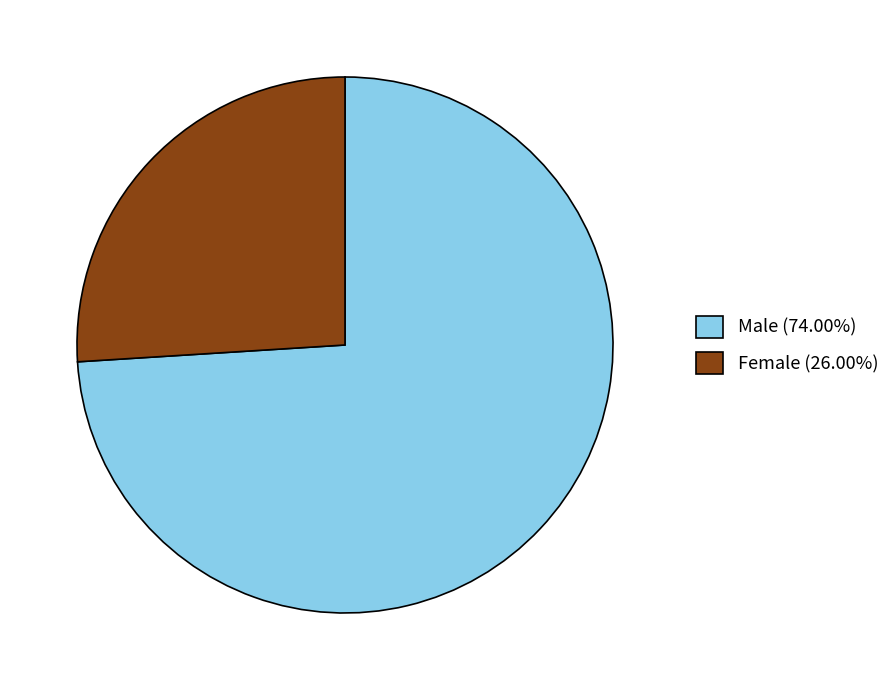

What is the ratio of the value at Female (26.00%) to the value at Male (74.00%)?

0.4